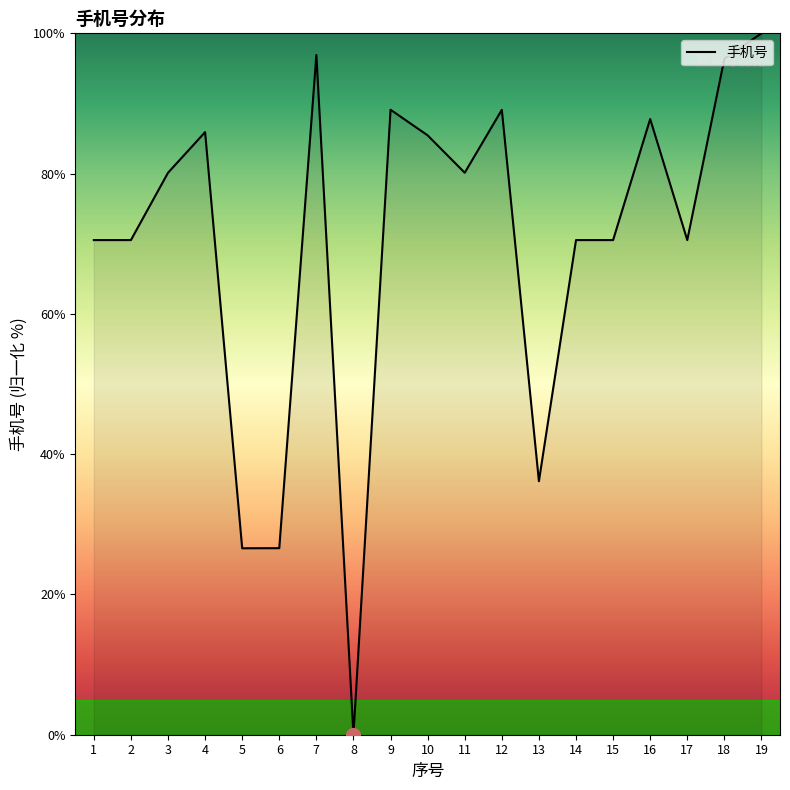

What is the difference between the values at 2 and 9?

18.6